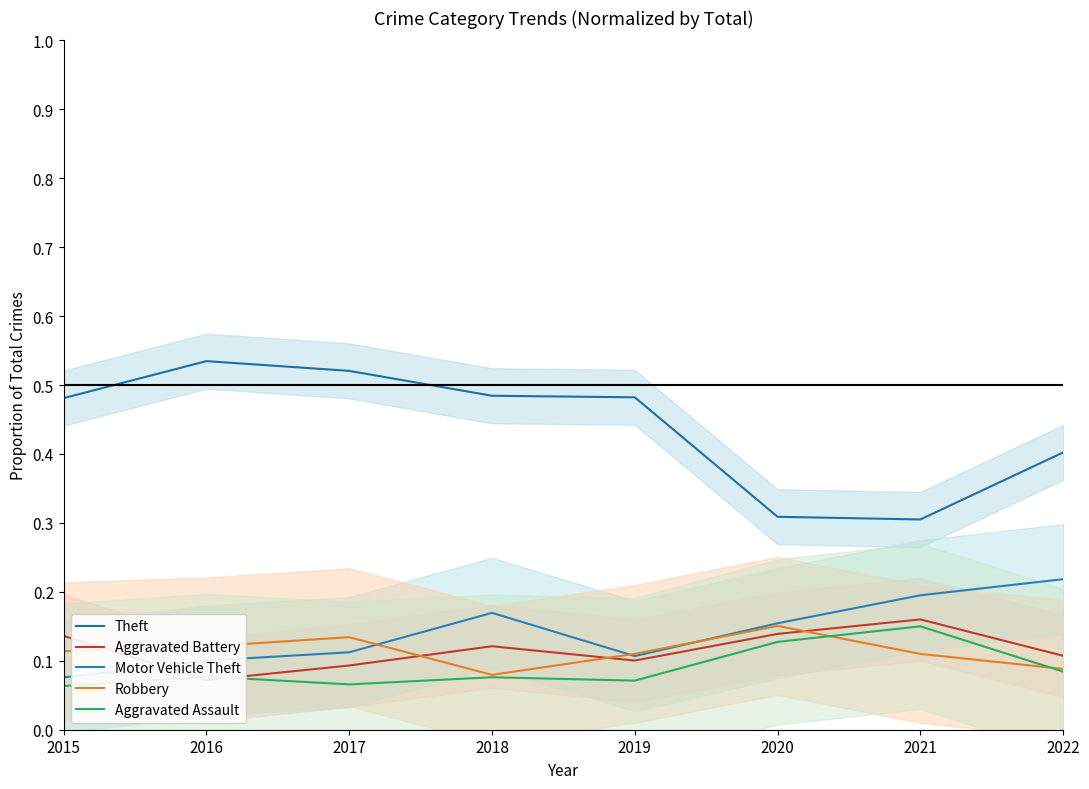

Reading right to left, extract all data points from this chart.

Theft: 0.4	0.3	0.3	0.5	0.5	0.5	0.5	0.5
Aggravated Battery: 0.1	0.2	0.1	0.1	0.1	0.1	0.1	0.1
Motor Vehicle Theft: 0.2	0.2	0.2	0.1	0.2	0.1	0.1	0.1
Robbery: 0.1	0.1	0.2	0.1	0.1	0.1	0.1	0.1
Aggravated Assault: 0.1	0.1	0.1	0.1	0.1	0.1	0.1	0.1